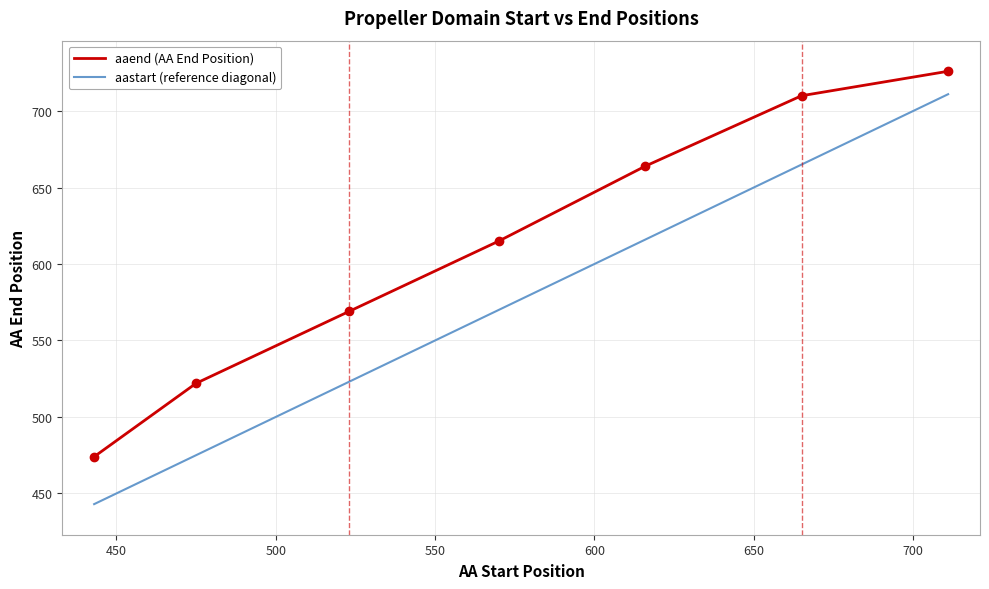

Which series has the largest total across all categories?

aaend (AA End Position)